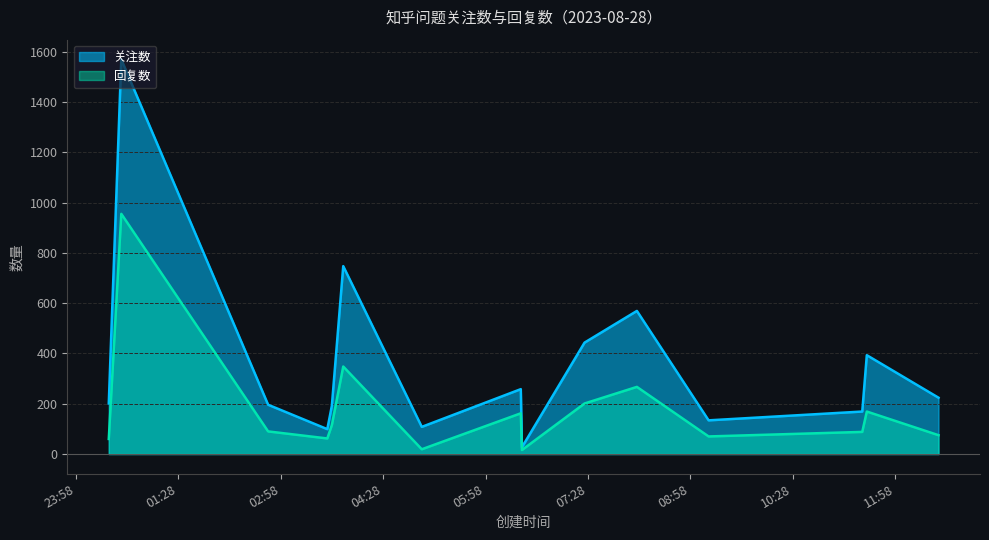

How many values in the 回复数 series exceed 90?

7